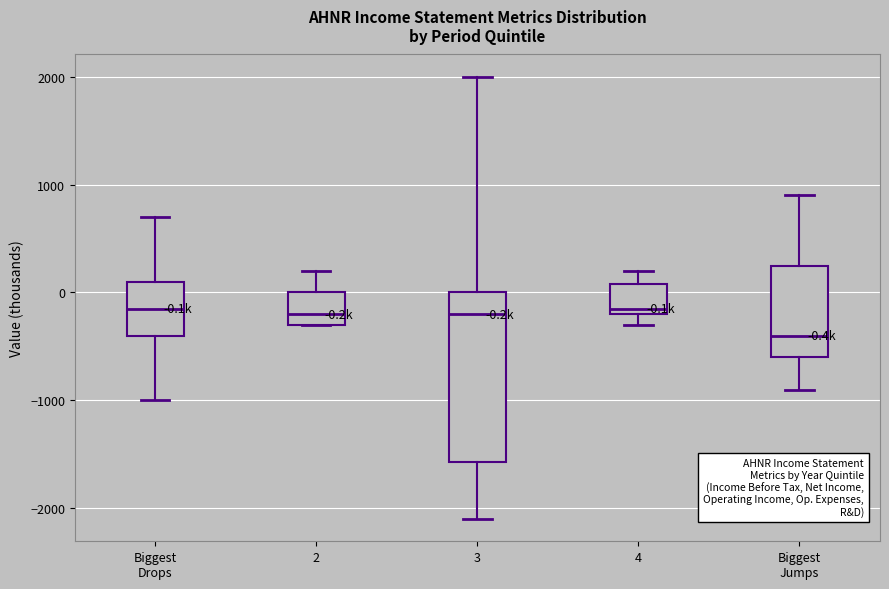

Which box is the tallest, from its lower edge to its upper edge?

3